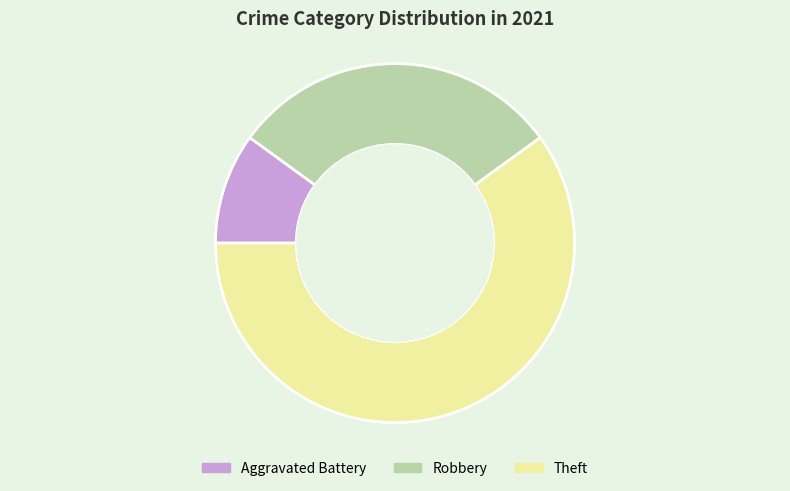

What is the largest slice in the pie chart?

Theft